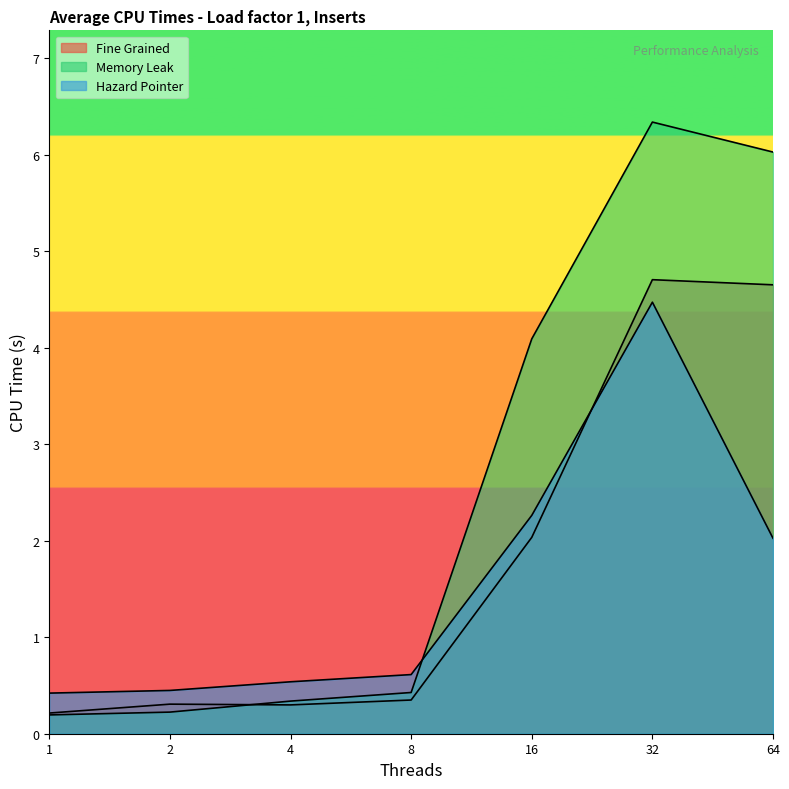

What is the lowest value of the Hazard Pointer series?

0.4